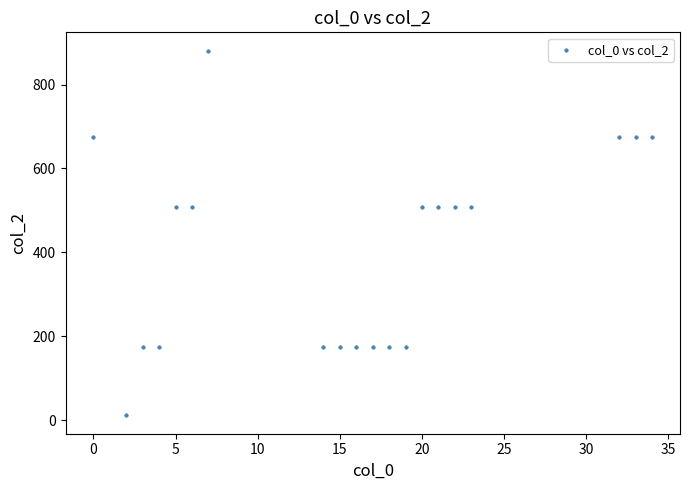

What is the range of X values (max minus min)?

34